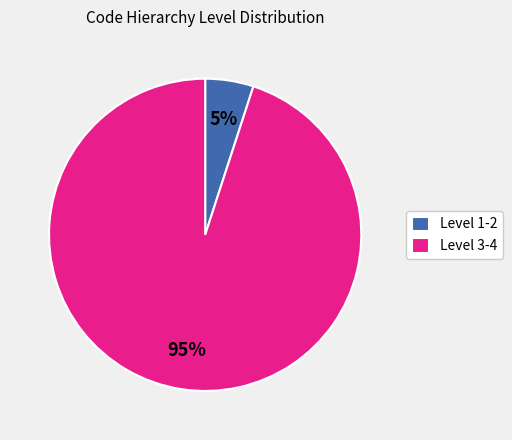

To the nearest percent, what is the difference between the Level 1-2 and Level 3-4 slice percentages?

90%